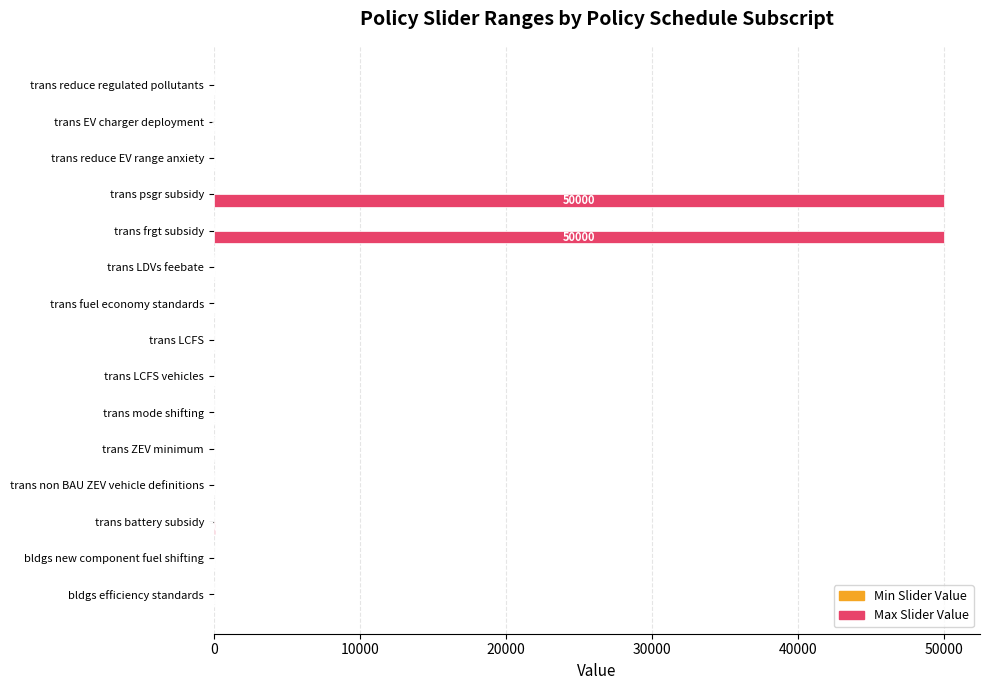

Which has a higher value, trans reduce regulated pollutants or trans frgt subsidy?

trans frgt subsidy